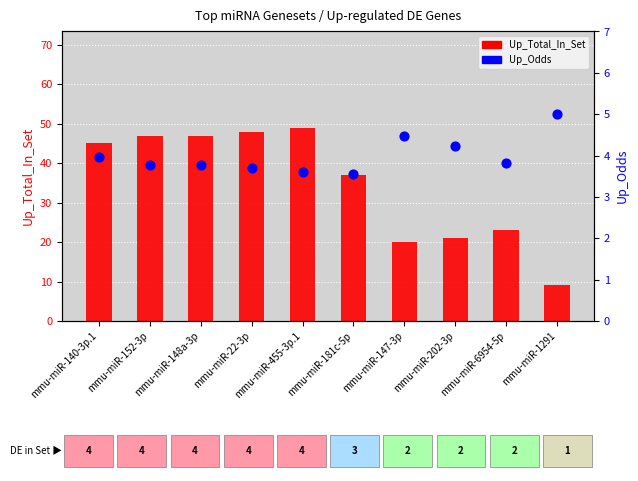

Which series reaches the maximum Y coordinate?

Up_Total_In_Set